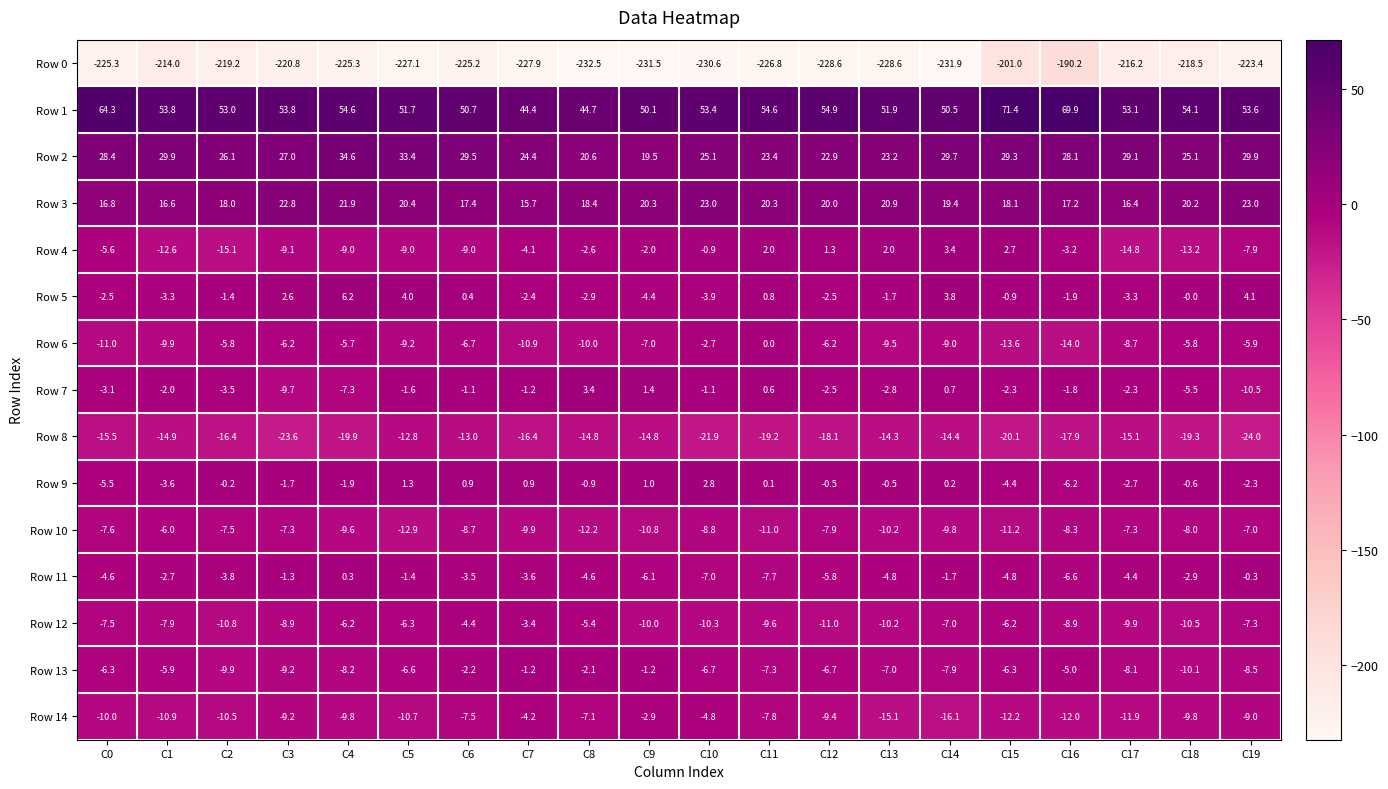

Which series changed the most between C0 and C11?

Row 6